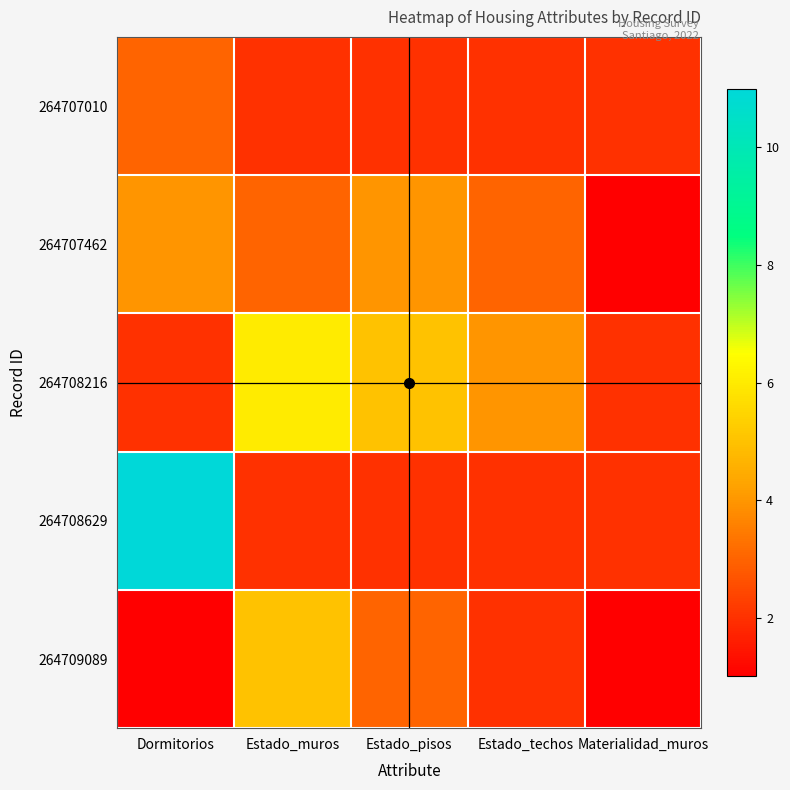

How many series are shown in this chart?

5